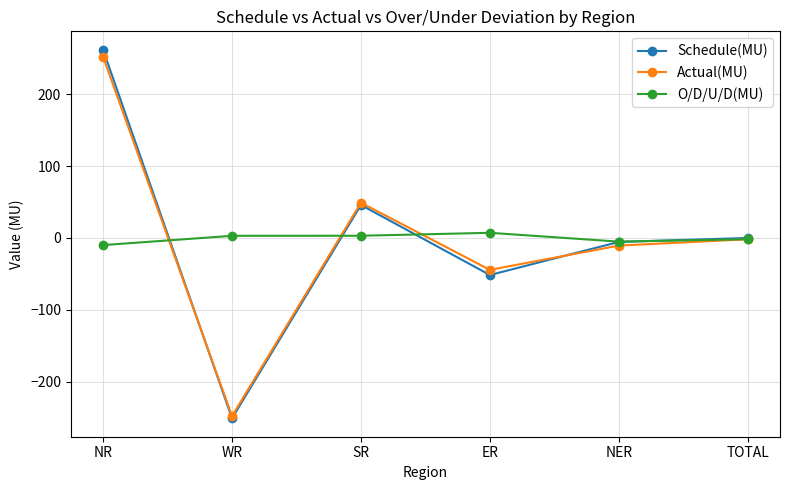

What is the difference between the maximum and minimum values in the Schedule(MU) series?

513.4